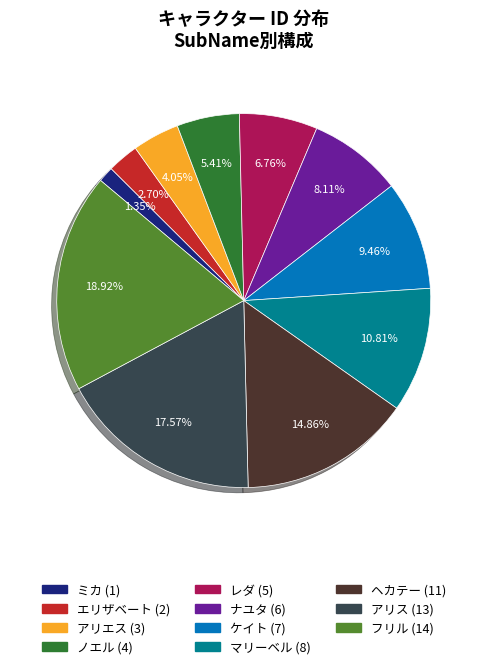

Count the number of slices in the pie.

11